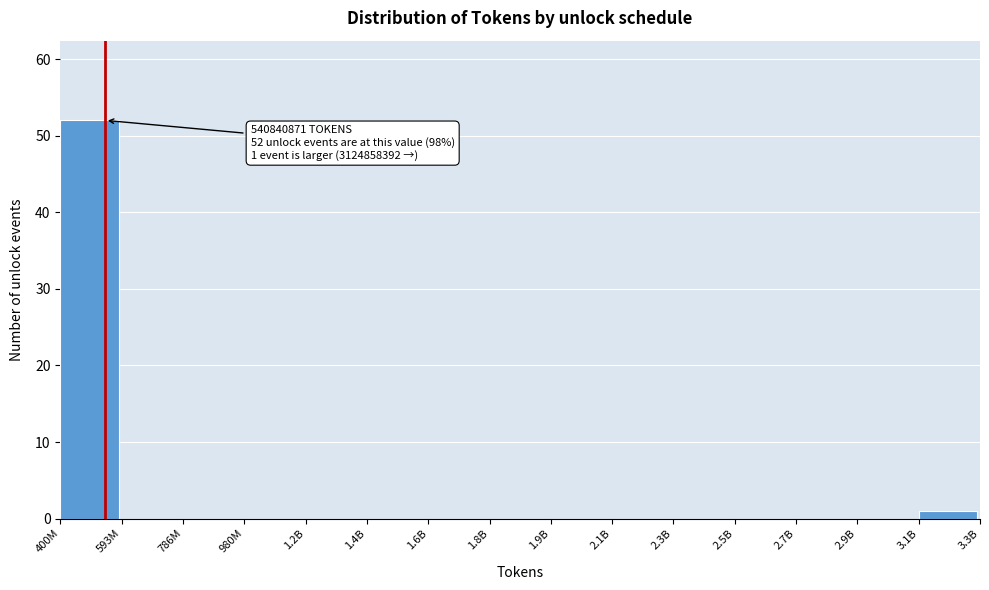

Reading left to right, what are all the values shown in this chart?

400M=52	593M=0	786M=0	980M=0	1.2B=0	1.4B=0	1.6B=0	1.8B=0	1.9B=0	2.1B=0	2.3B=0	2.5B=0	2.7B=0	2.9B=0	3.1B=1